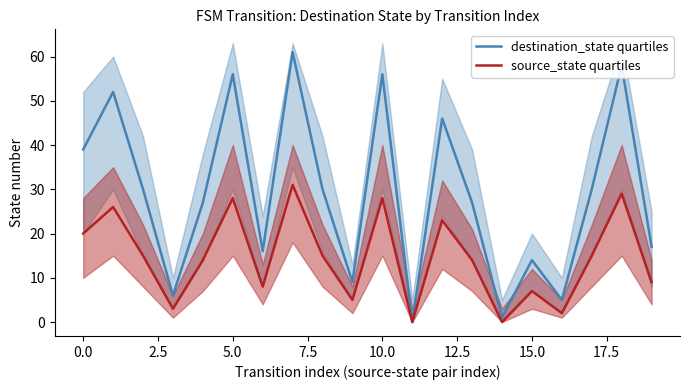

How many lines are shown in the chart?

2